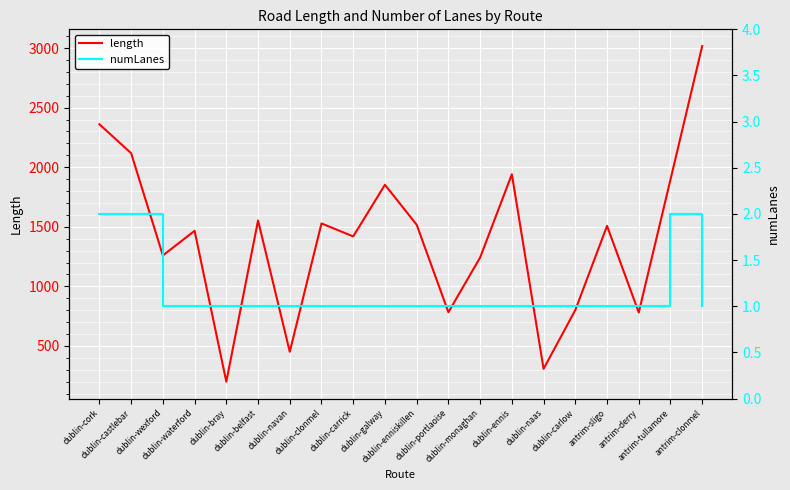

List the labels in order of length value, largest first.

antrim-clonmel, dublin-cork, dublin-castlebar, dublin-ennis, antrim-tullamore, dublin-galway, dublin-belfast, dublin-clonmel, dublin-enniskillen, antrim-sligo, dublin-waterford, dublin-carrick, dublin-wexford, dublin-monaghan, dublin-carlow, dublin-portlaoise, antrim-derry, dublin-navan, dublin-naas, dublin-bray